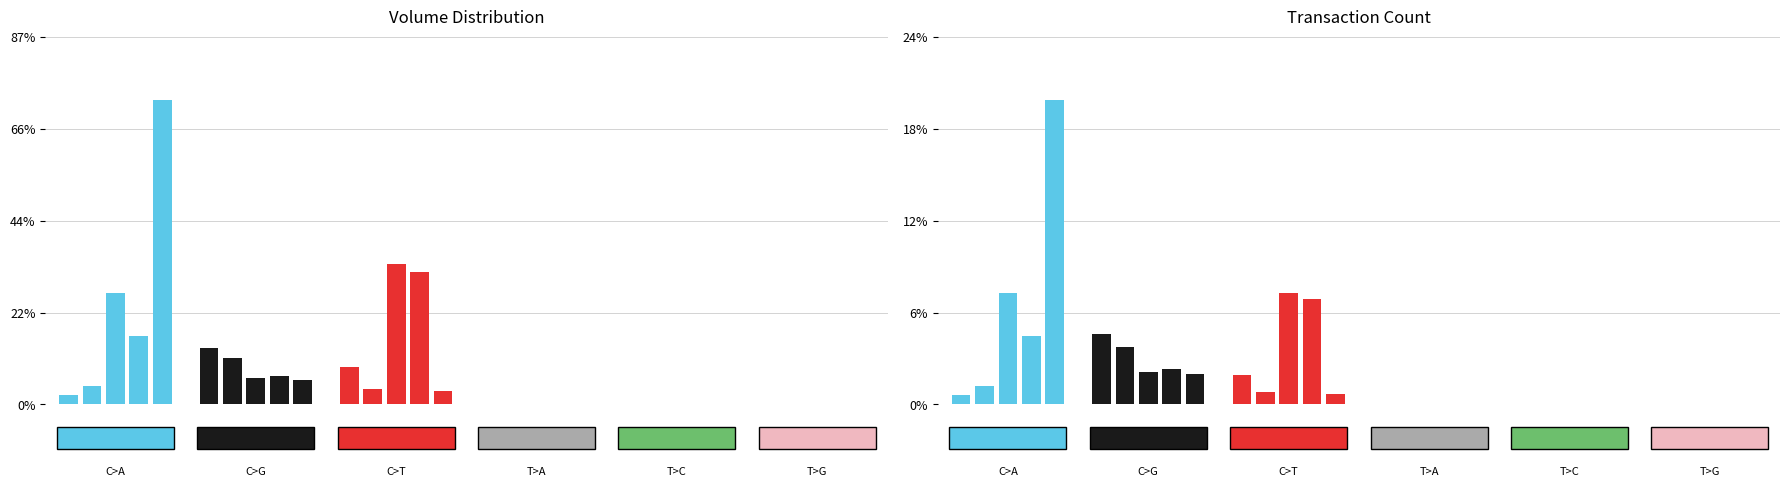

How many distinct data groups are displayed?

6